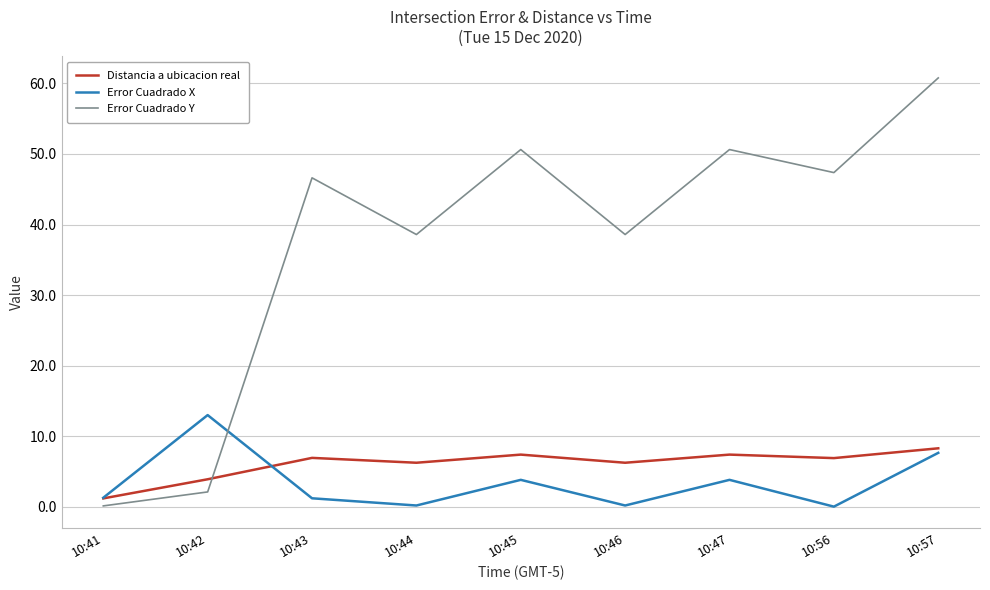

True or false: Error Cuadrado X and Distancia a ubicacion real cross at least once.

True